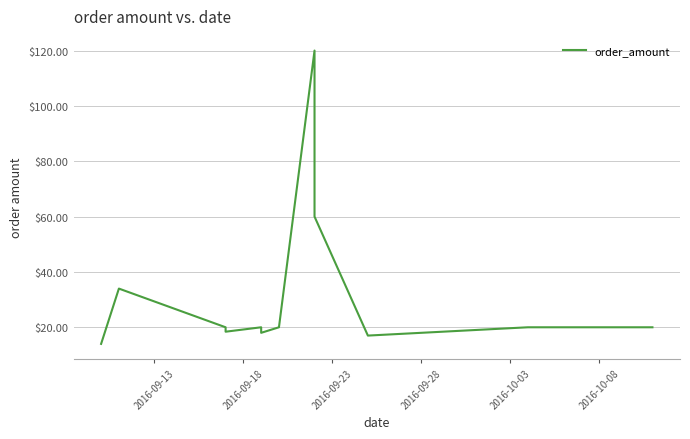

Count the number of values greater than 20.

4